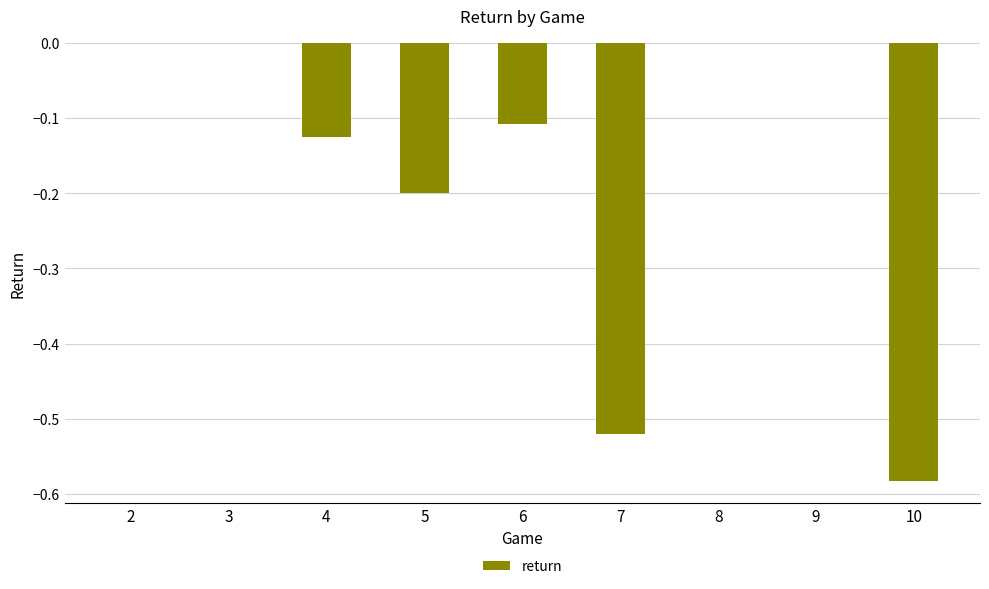

Are the bars grouped side by side (vs. stacked)?

No